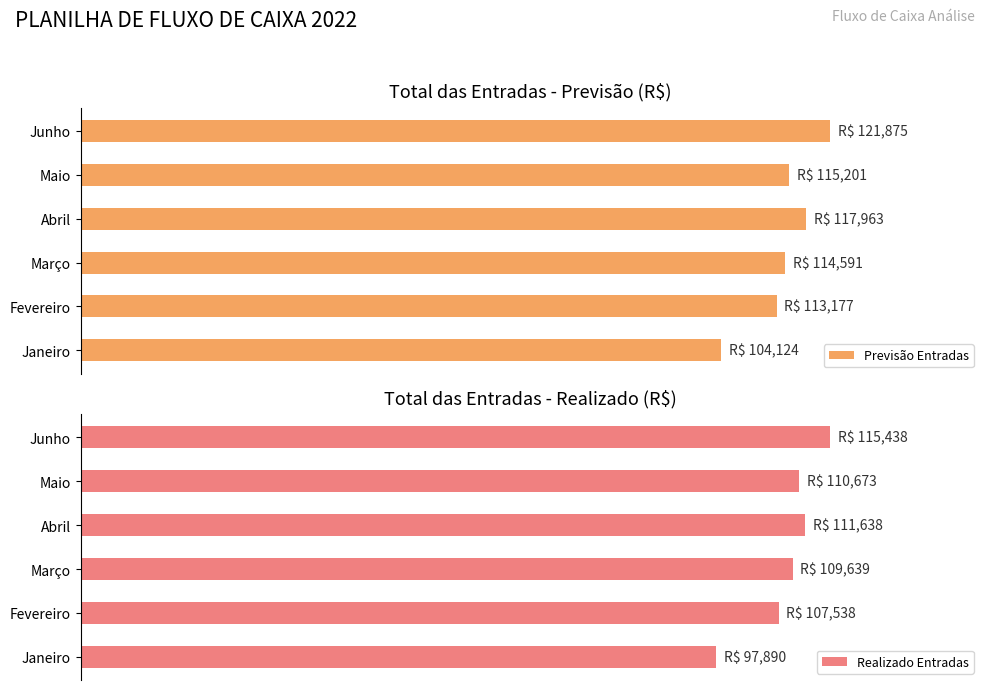

What is the difference between the maximum and minimum values in the Realizado Entradas series?

15.2